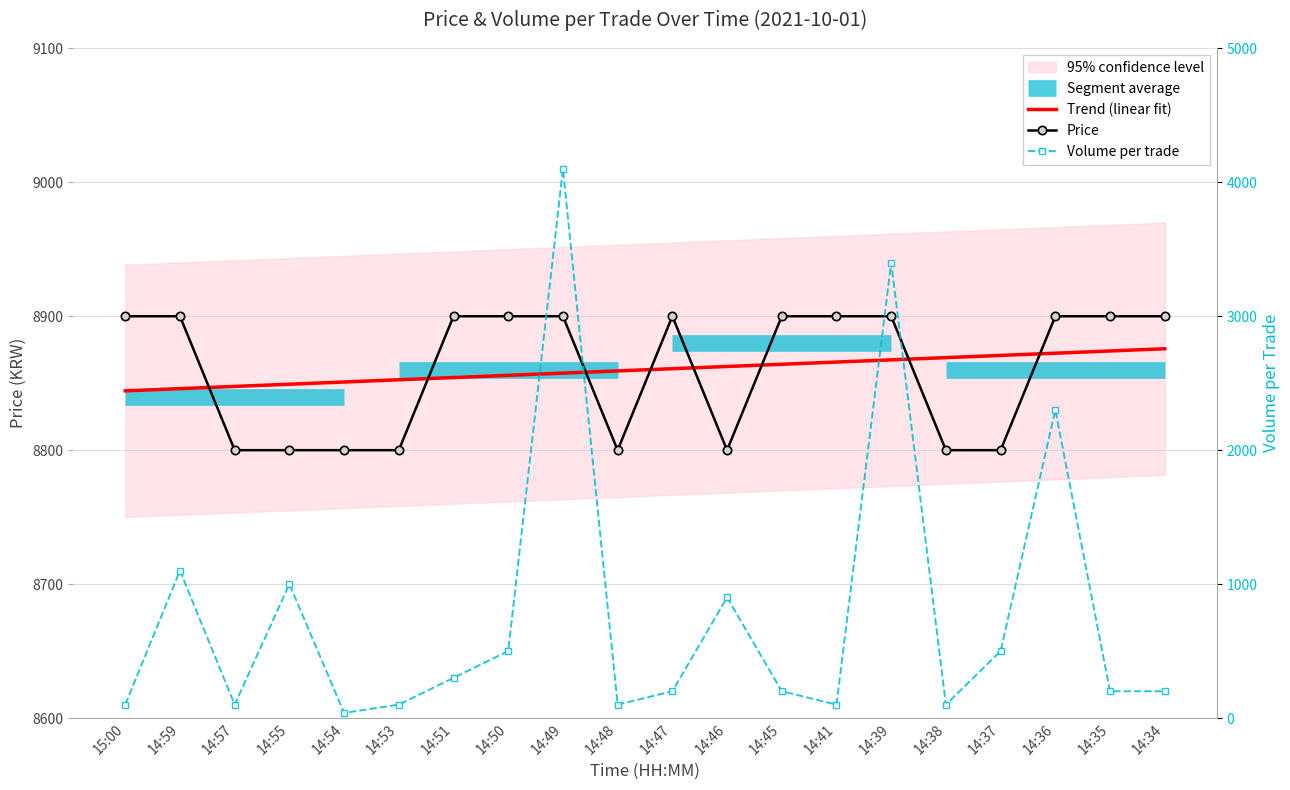

How many interior local peaks does the Price series have?

1